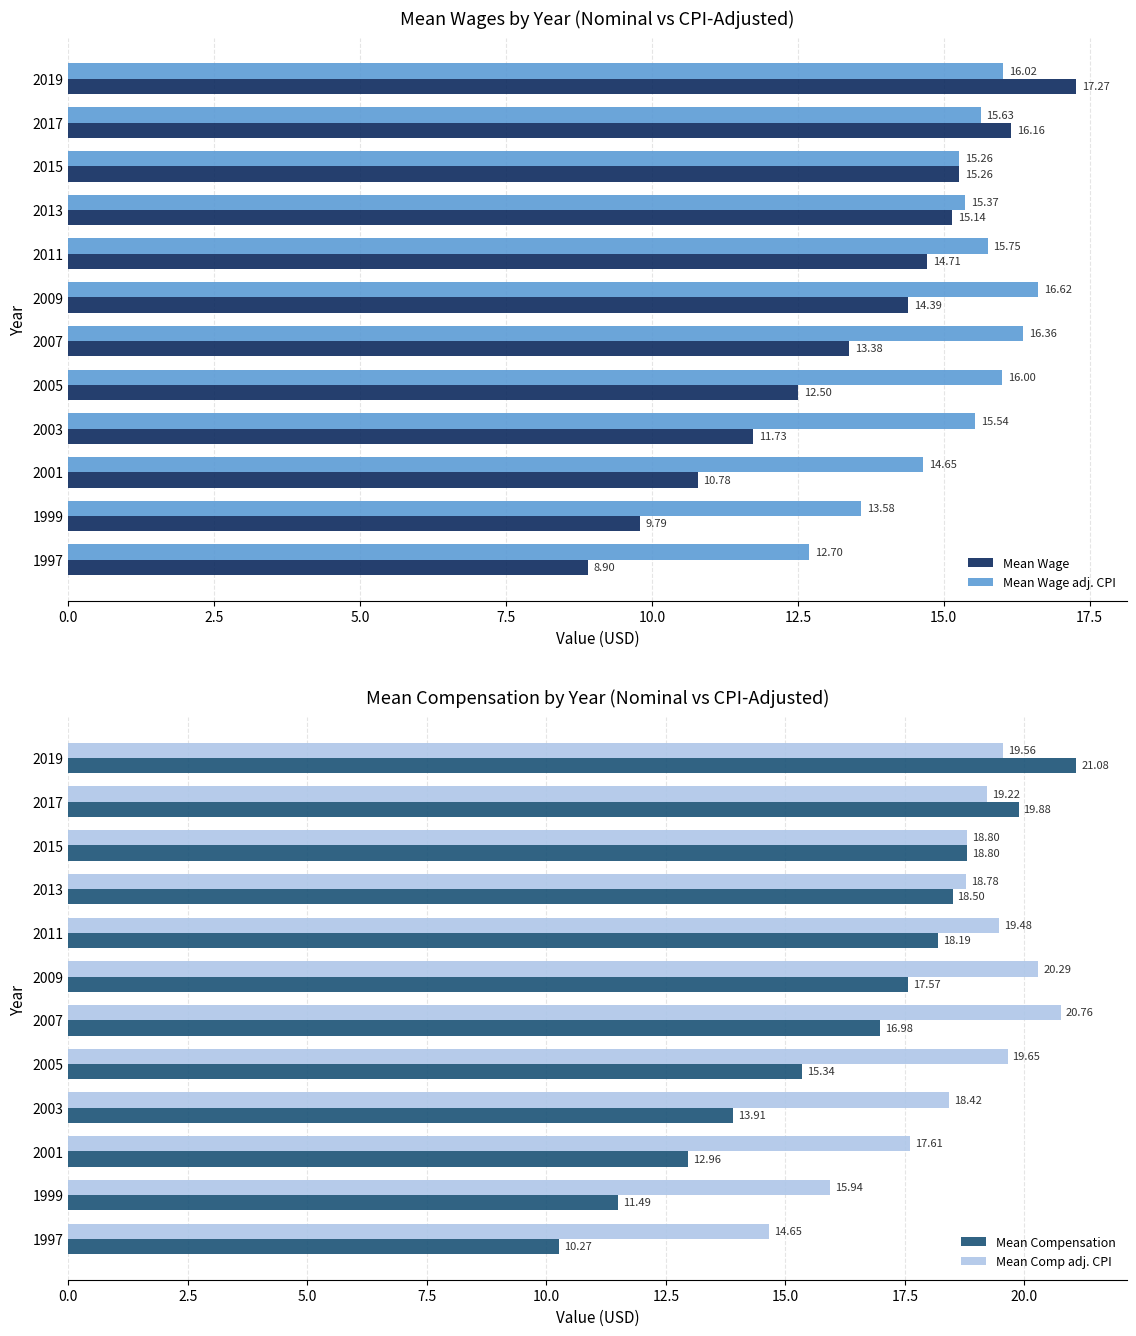

Is it true that Mean Wage equals 6.1 at 2013?

False